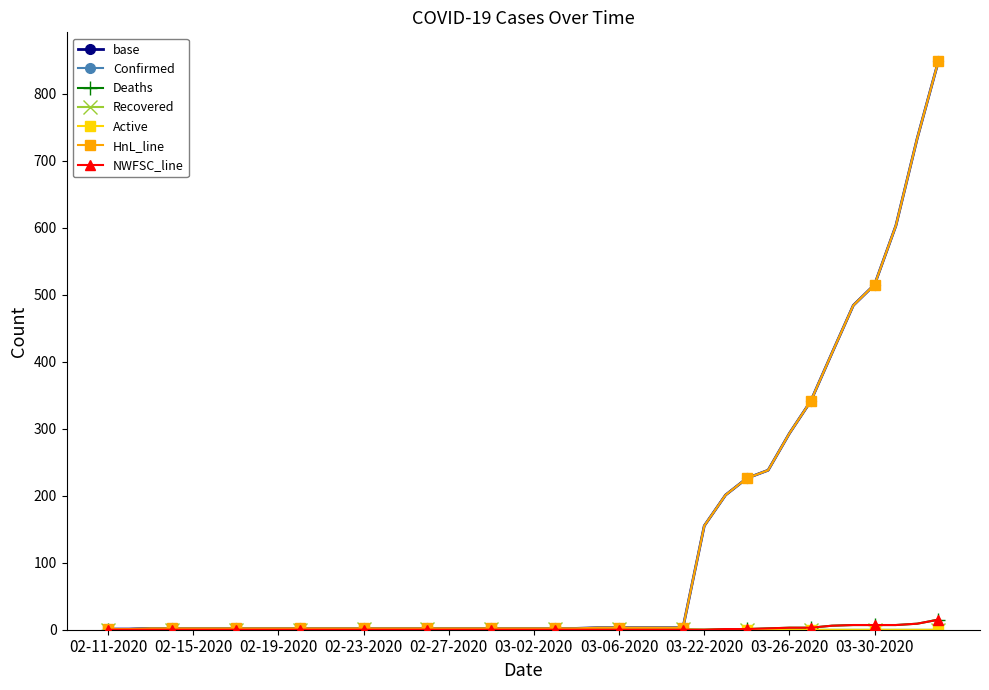

True or false: Recovered and Confirmed intersect in this chart.

False